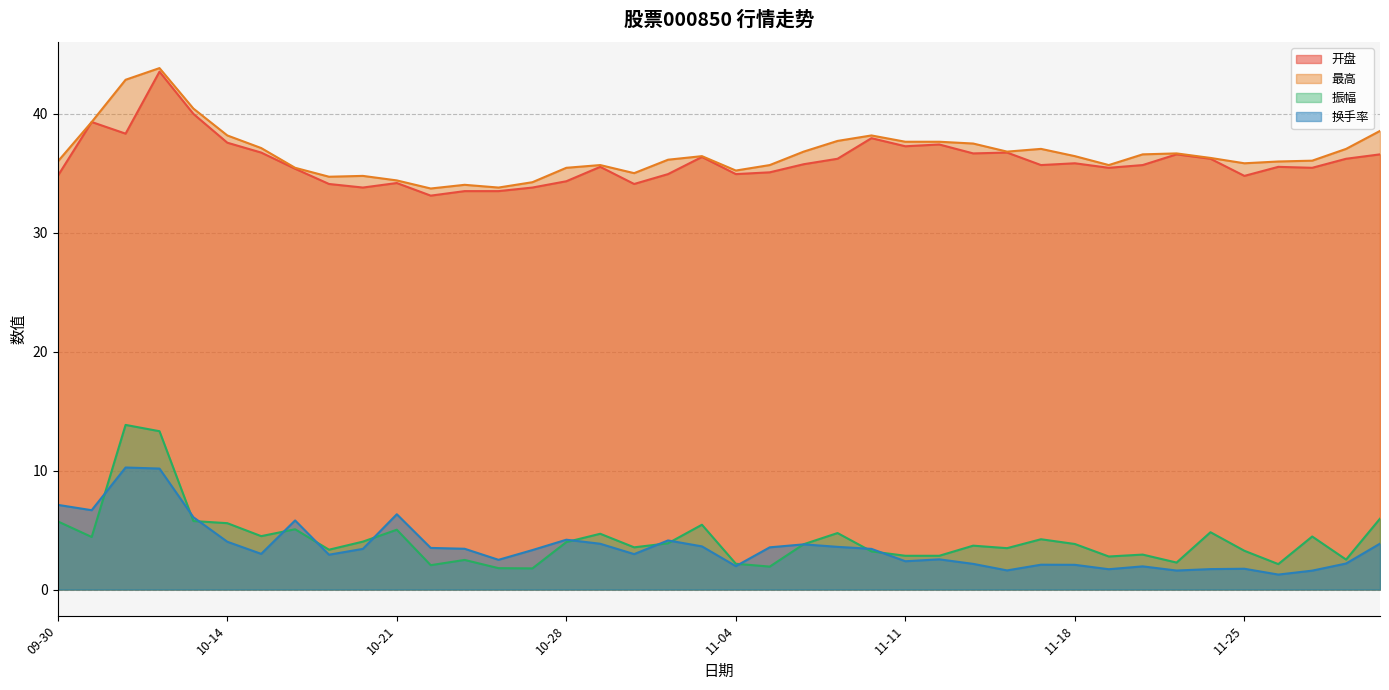

How many data points does each series have?

40